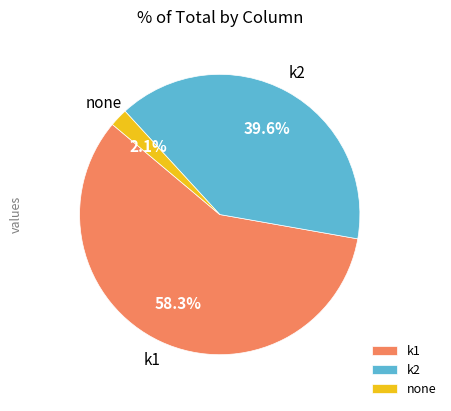

Is there any slice that represents more than half of the pie?

Yes